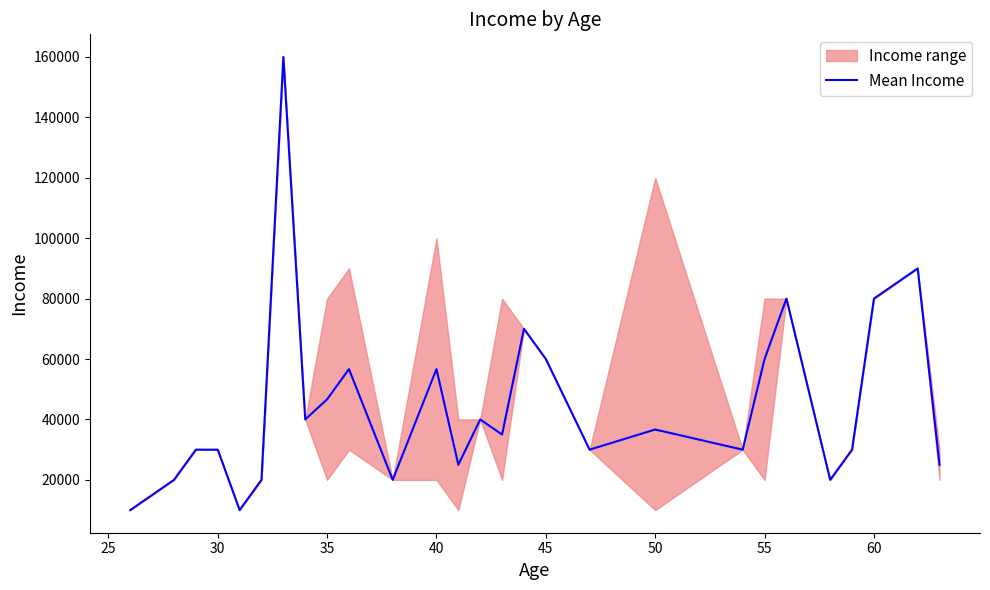

What is the average value?

44877